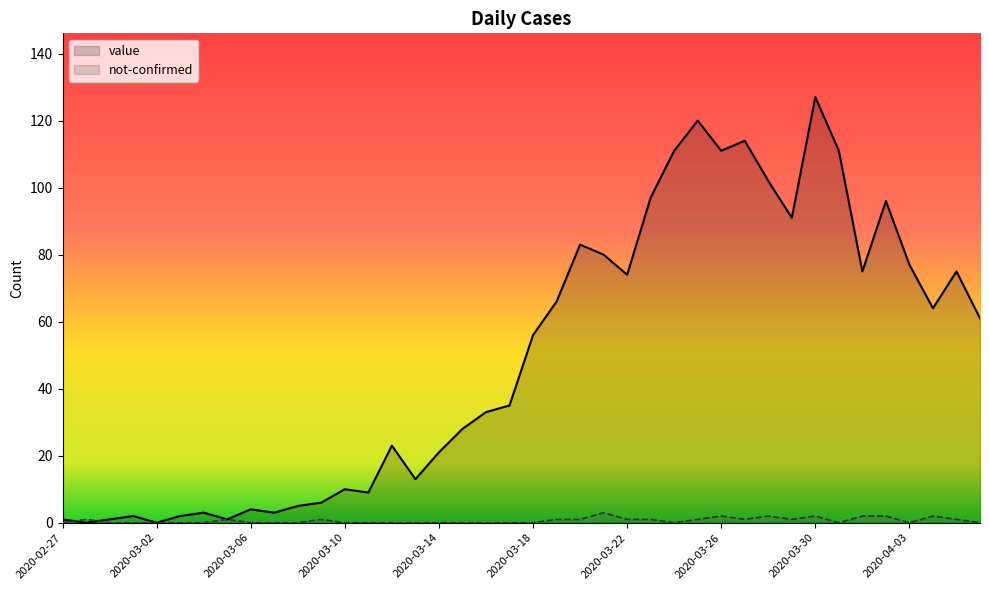

True or false: value has a value of 62 at 2020-03-29.

False